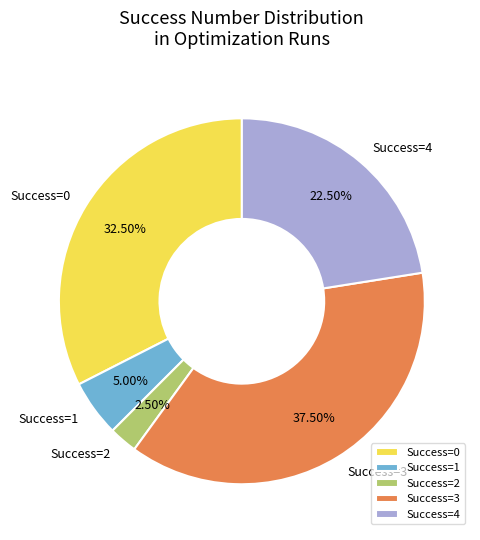

Between Success=2 and Success=4, which is larger?

Success=4